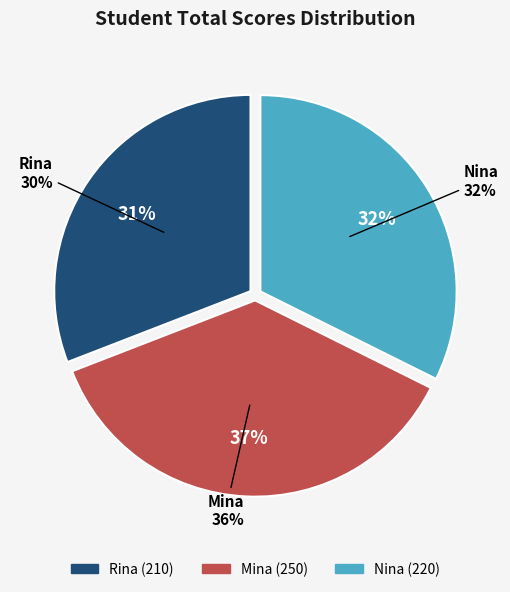

Does Nina account for over 50% of the chart?

No